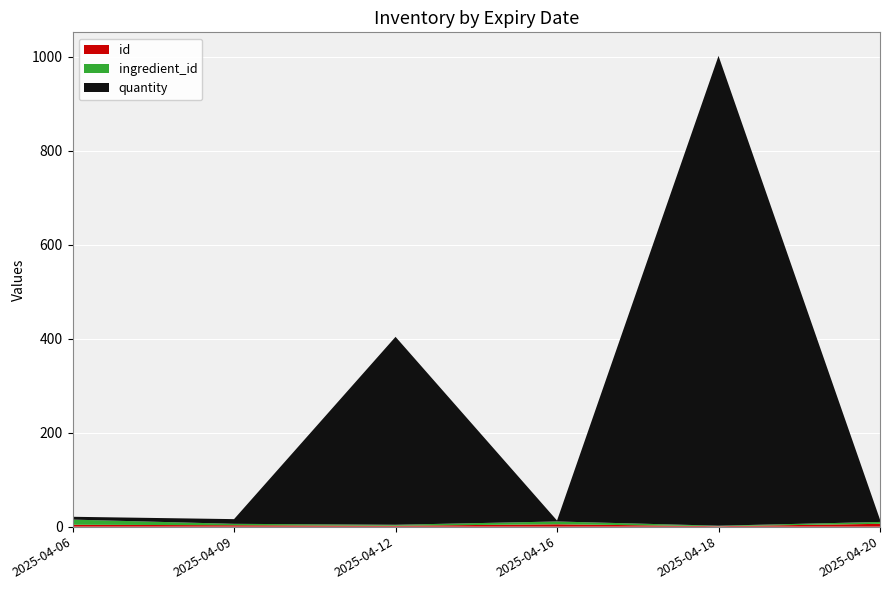

Reading right to left, transcribe all the data shown in this chart.

quantity: 2025-04-20=5	2025-04-18=1000	2025-04-16=2	2025-04-12=400	2025-04-09=10	2025-04-06=6
ingredient_id: 2025-04-20=4	2025-04-18=1	2025-04-16=6	2025-04-12=2	2025-04-09=3	2025-04-06=11
id: 2025-04-20=6	2025-04-18=1	2025-04-16=5	2025-04-12=2	2025-04-09=3	2025-04-06=4